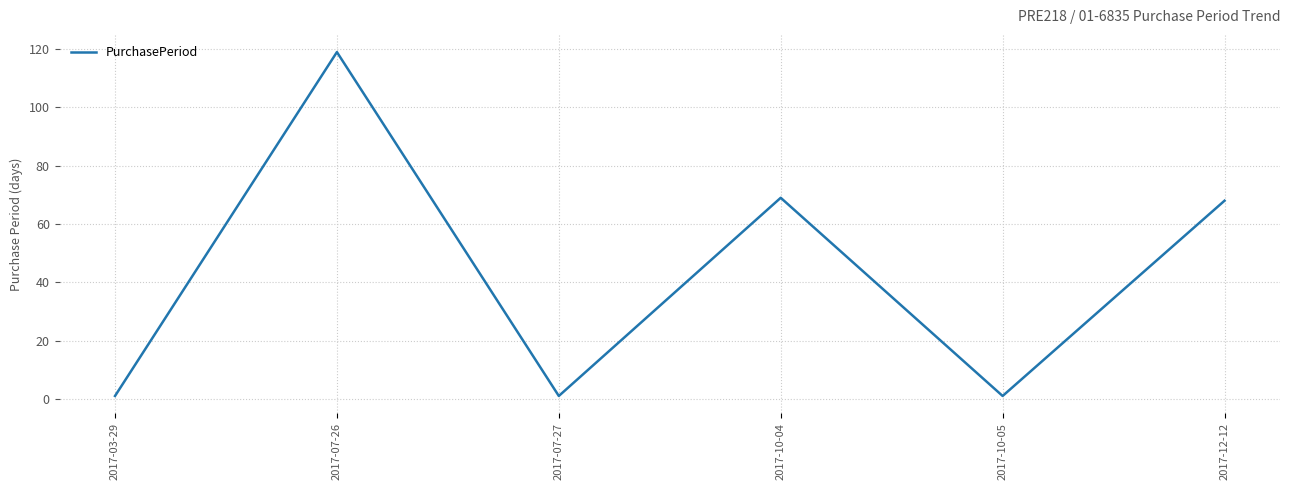

Reading left to right, extract all data points from this chart.

1	119	1	69	1	68